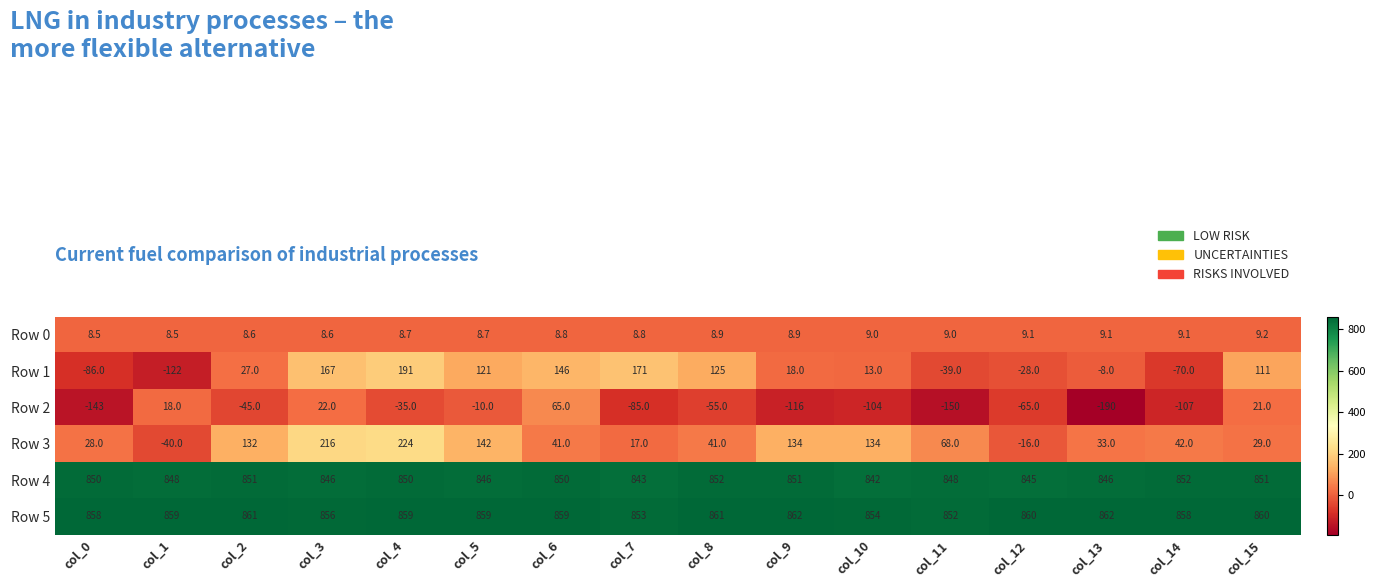

At which category is the sum across all series the highest?

col_3